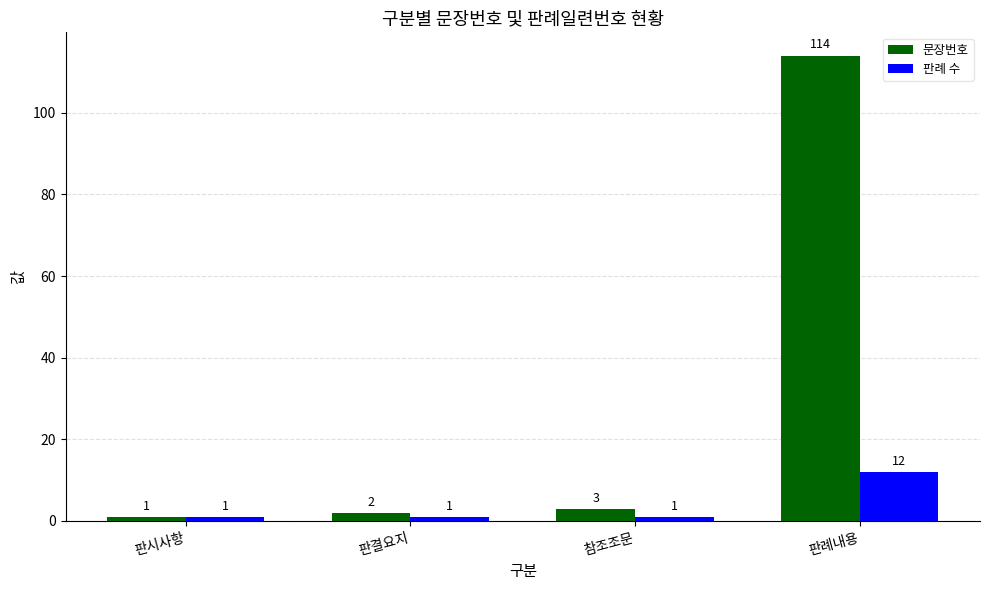

Count the number of categories in the chart.

4